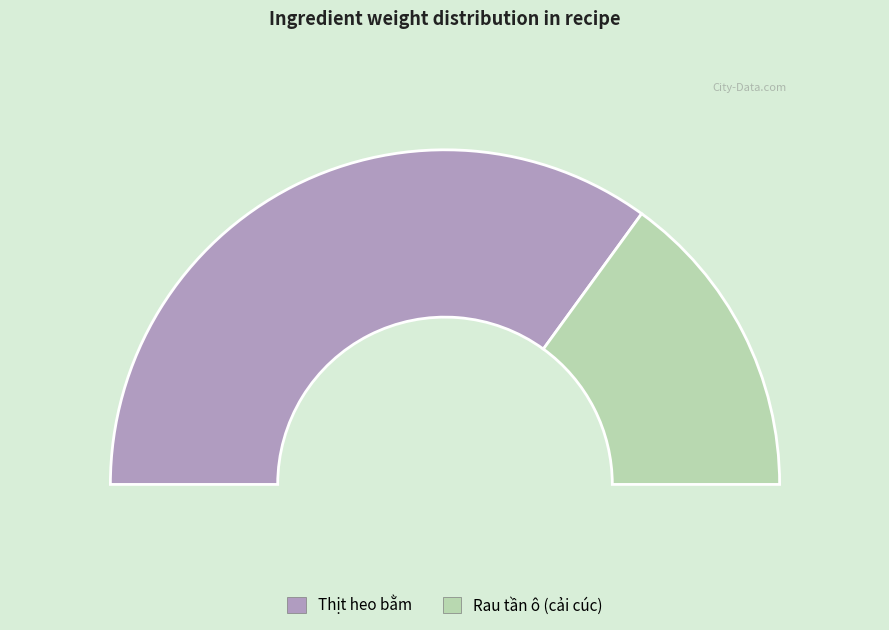

Which has a higher value, Thịt heo bằm or Rau tần ô (cải cúc)?

Thịt heo bằm